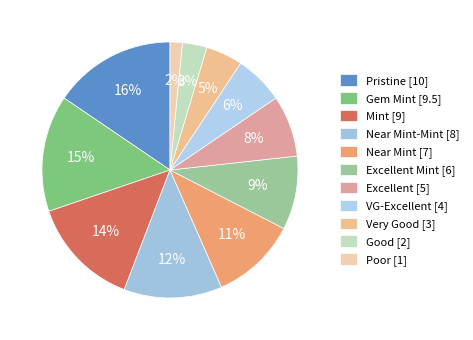

How many slices are in this pie chart?

11